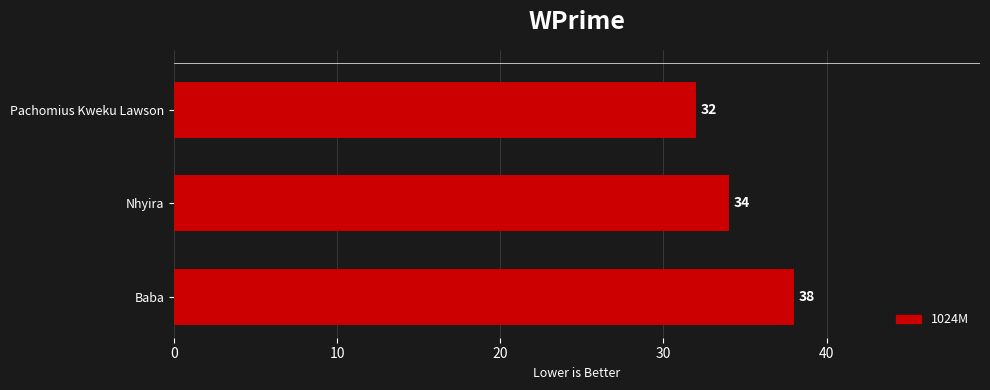

Which category has the highest value across all series?

Baba